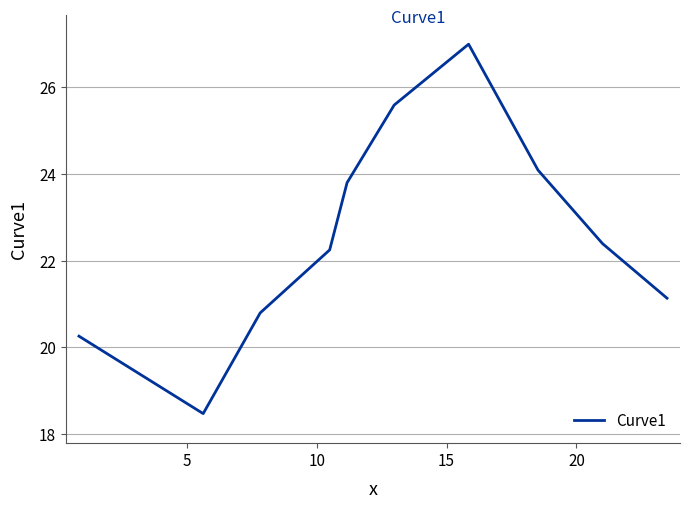

What is the greatest value displayed?

27.0